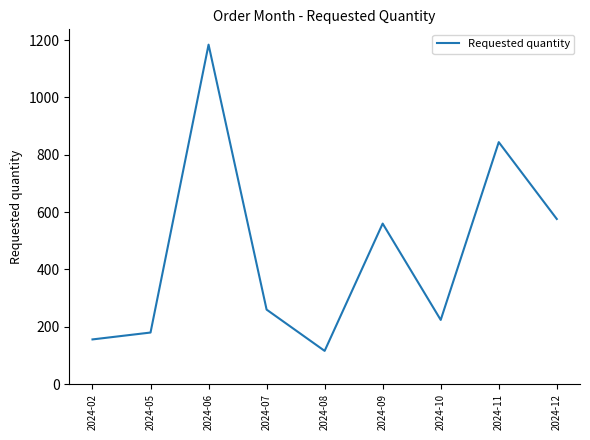

True or false: the data has more than 2 interior local peaks.

True